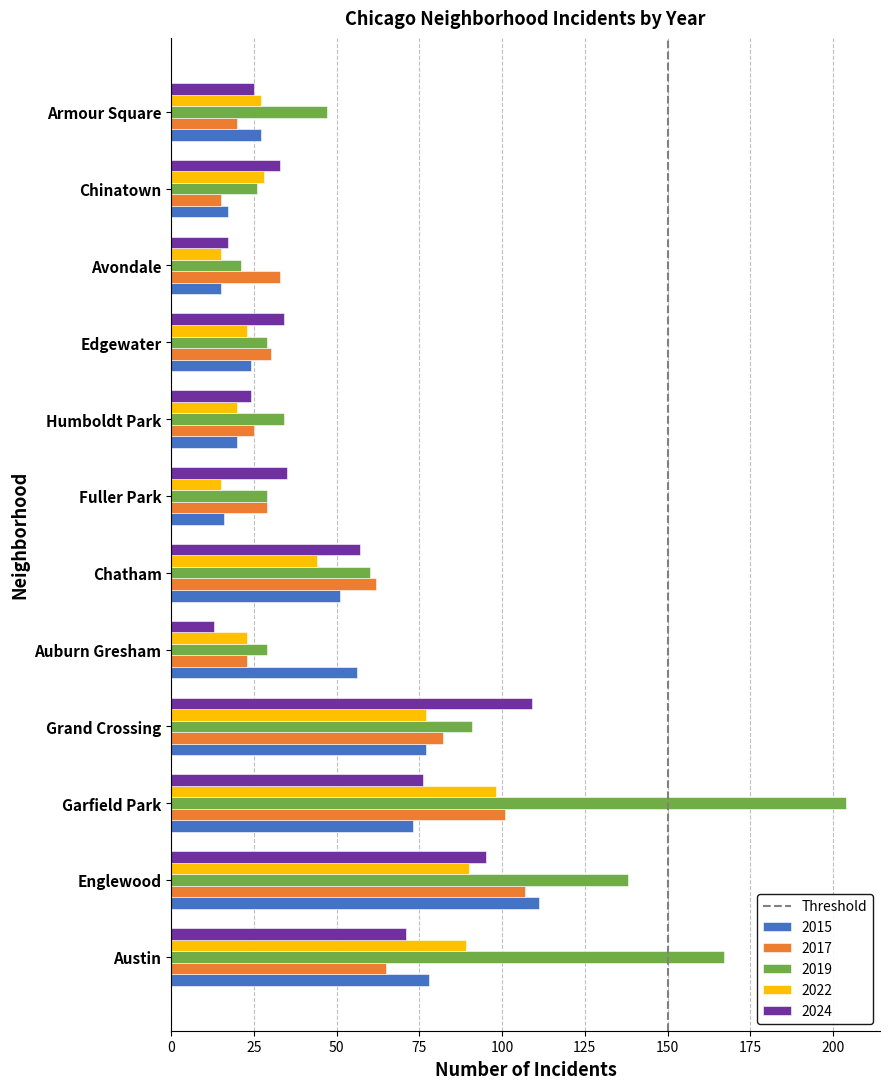

What is the sum of the 2017 values at Edgewater and Grand Crossing?

112